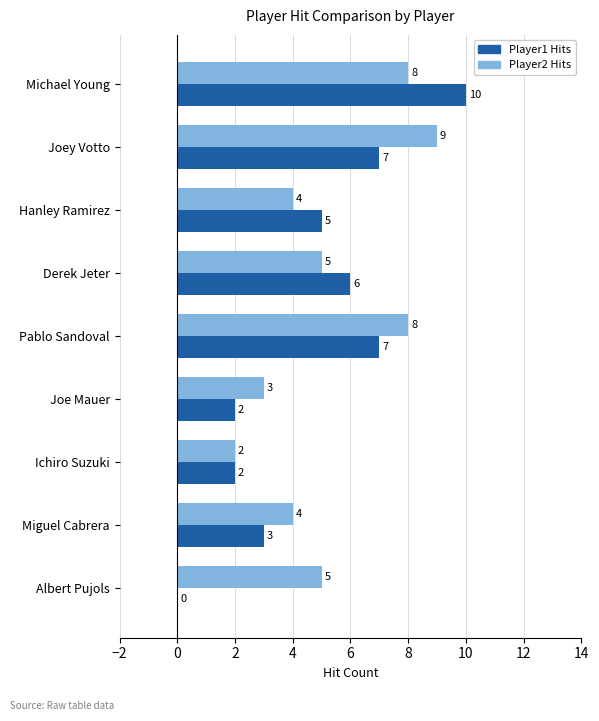

True or false: Player1 Hits has a value of 5 at Hanley Ramirez.

True